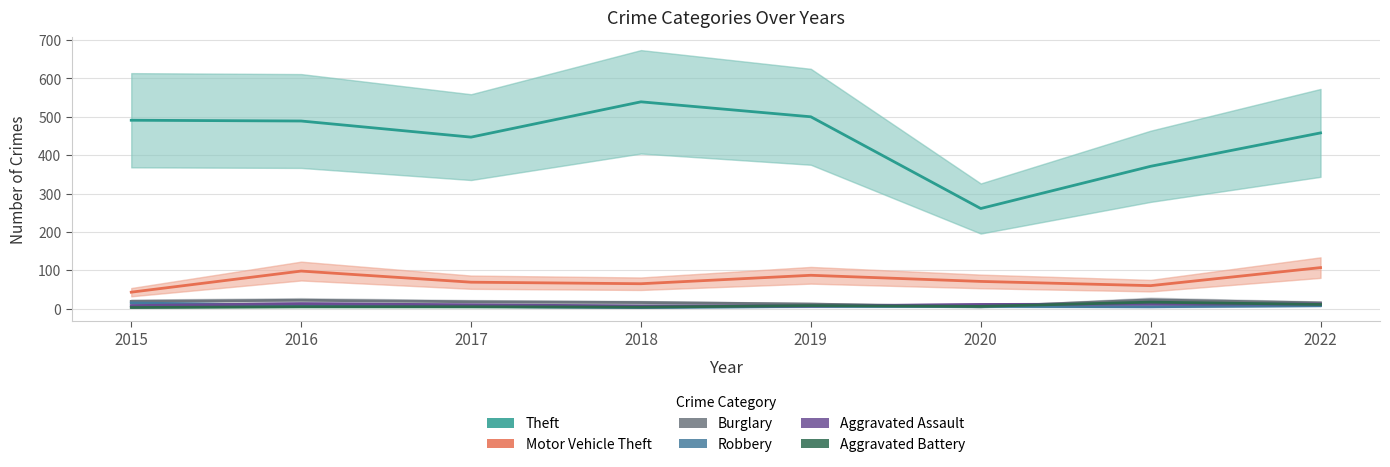

The Motor Vehicle Theft series shows 79 at 2021. True or false?

False